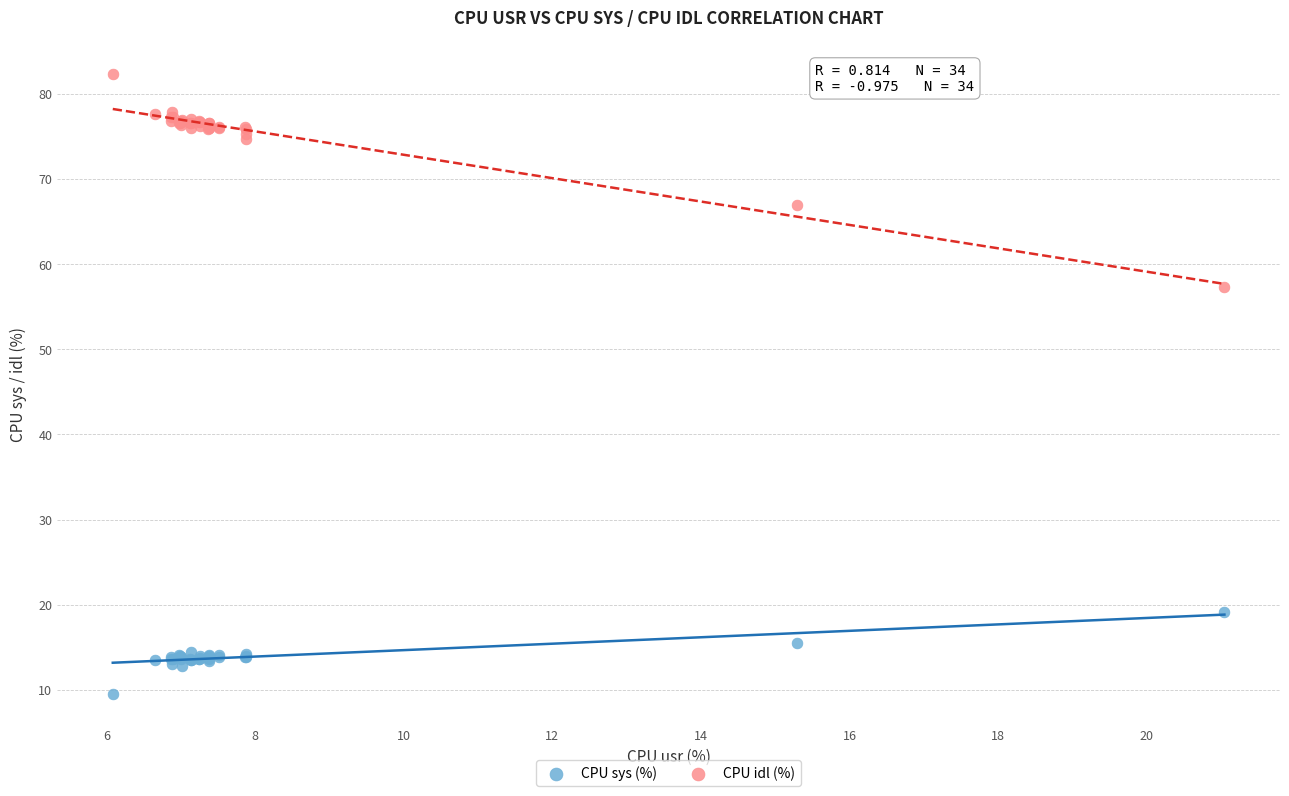

Which series has the widest spread of Y values?

CPU idl (%)